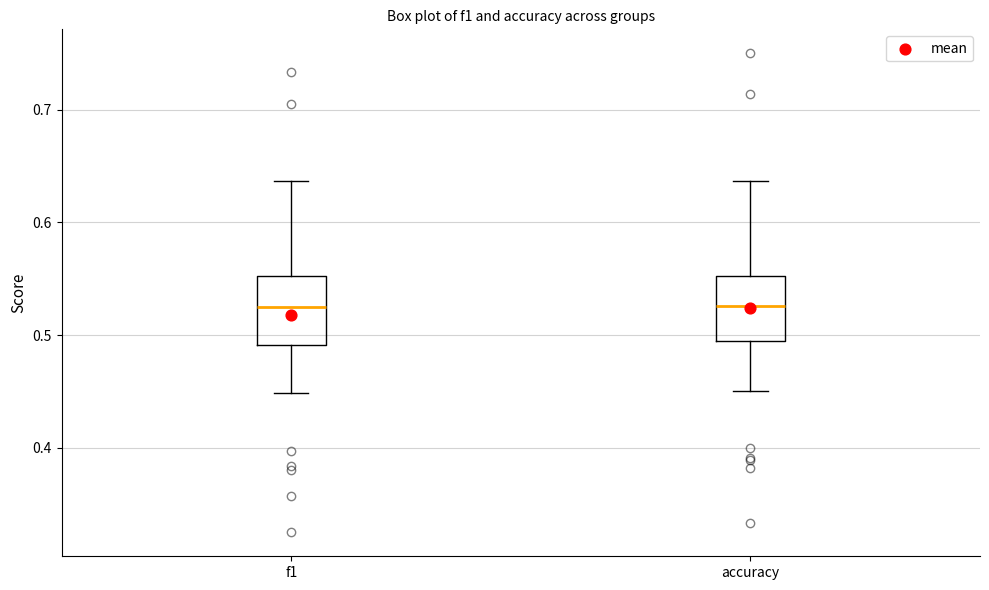

Reading left to right, read every box against the y-axis: the position of its median line, the range the box covers, and the ends of its whiskers. The values are not printed on the chart, so give them approximately, as read against the axis.

f1: median 0.53, box 0.49 to 0.55, whiskers 0.45 to 0.64
accuracy: median 0.53, box 0.49 to 0.55, whiskers 0.45 to 0.64